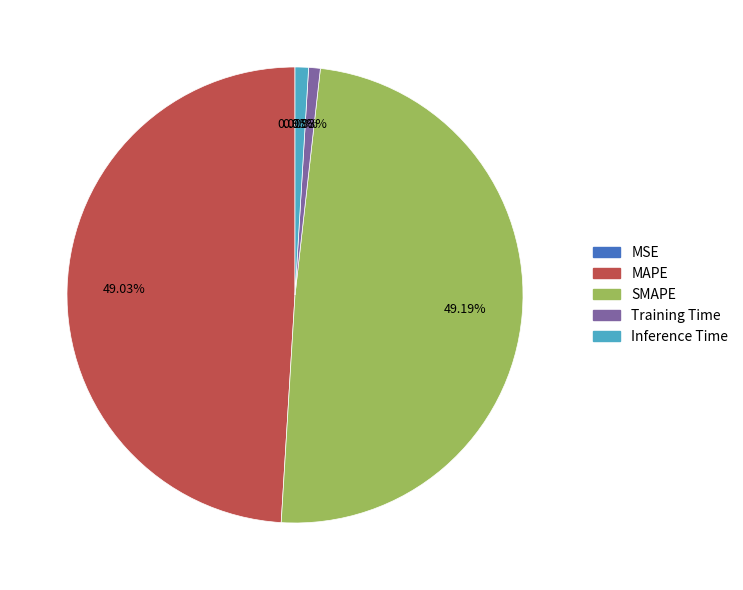

Does Training Time account for over 50% of the chart?

No